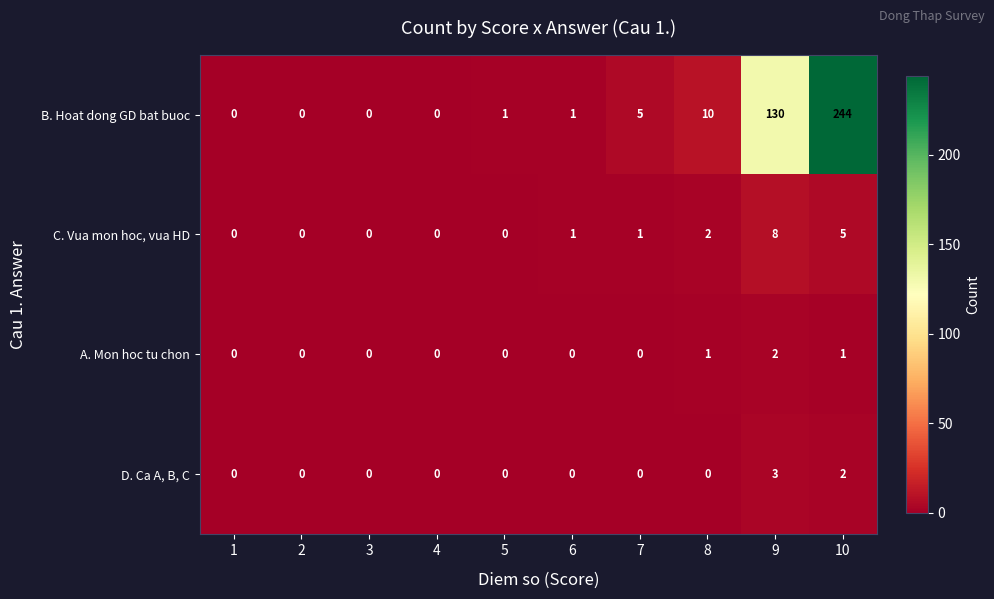

What is the difference between the maximum and minimum values in the B. Hoat dong GD bat buoc series?

244